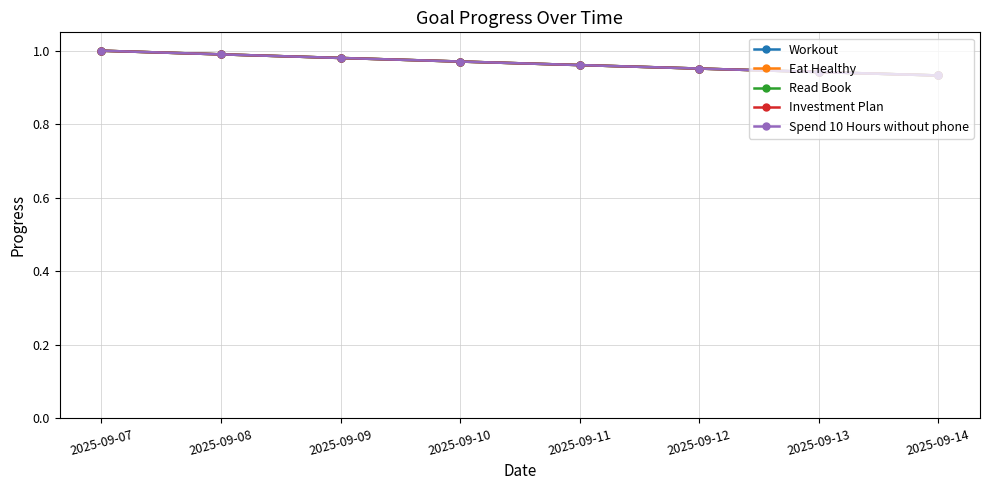

Does the chart have visible grid lines?

Yes